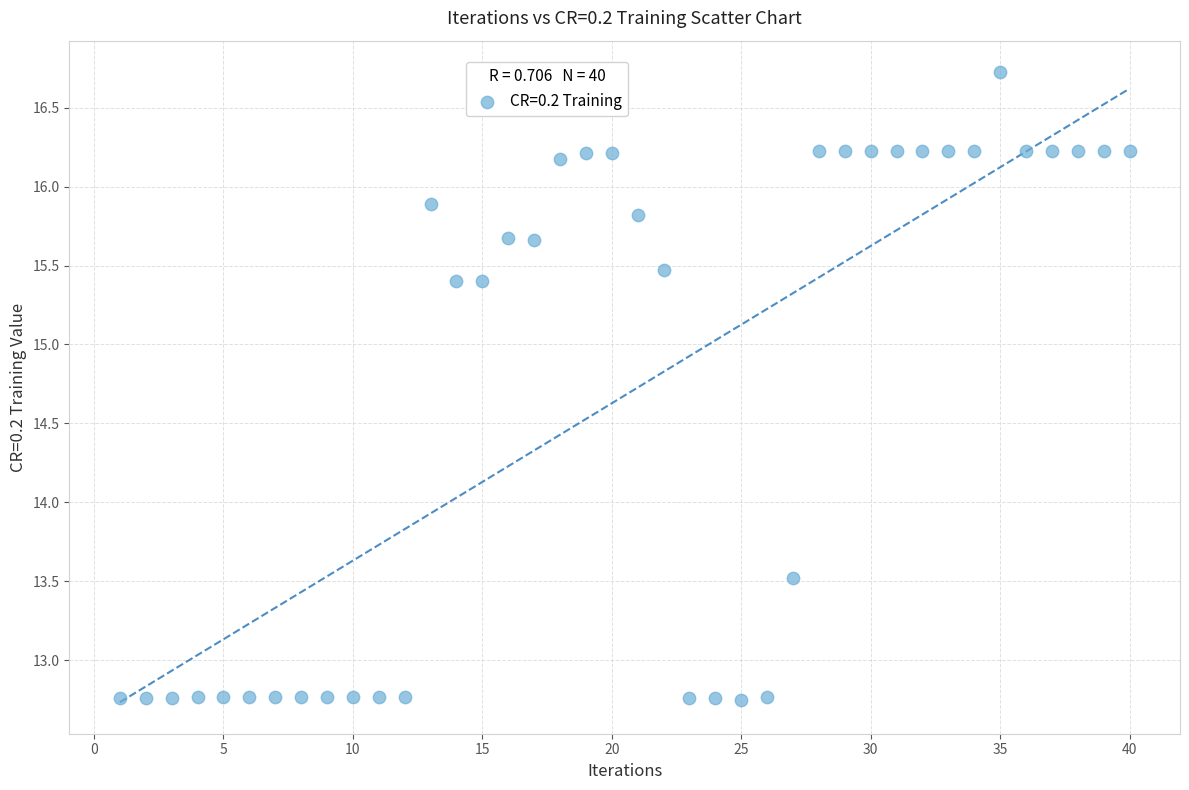

What is the range of X values (max minus min)?

39.0